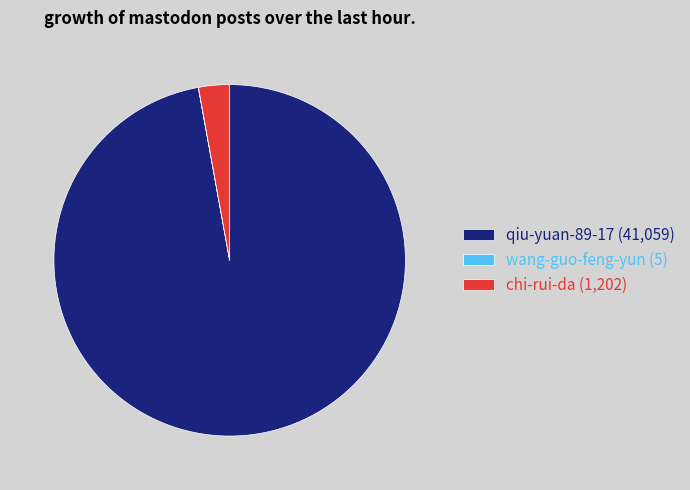

Which category has the biggest portion of the pie?

qiu-yuan-89-17